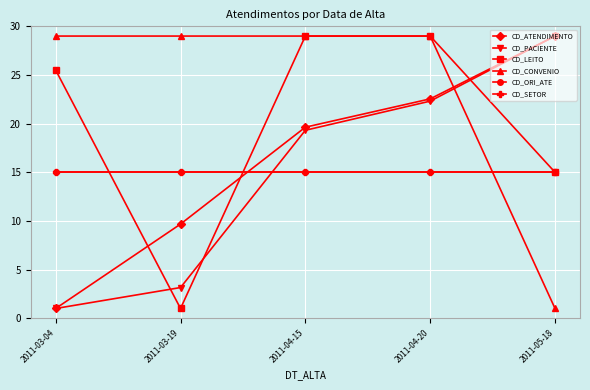

Does the chart have visible grid lines?

Yes